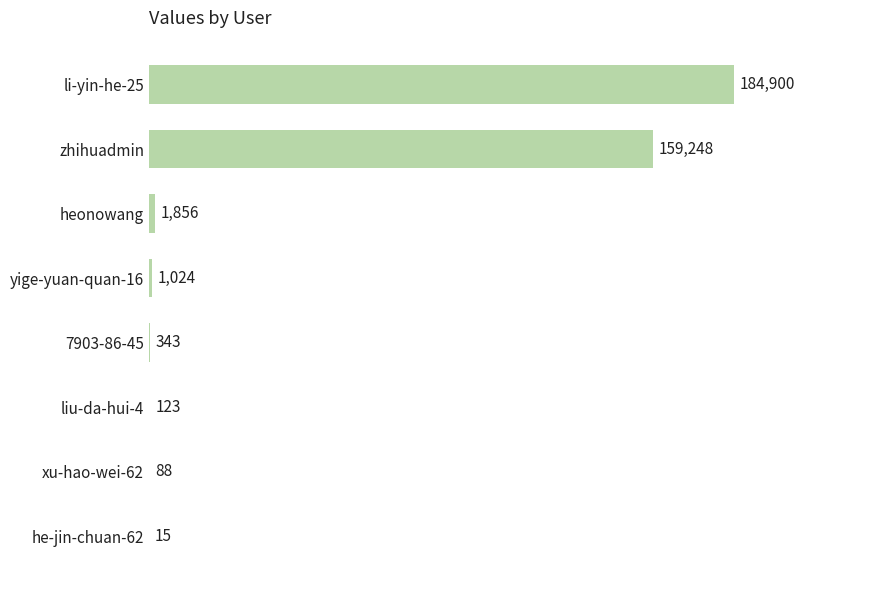

The chart shows a value of 159248 at zhihuadmin. True or false?

True